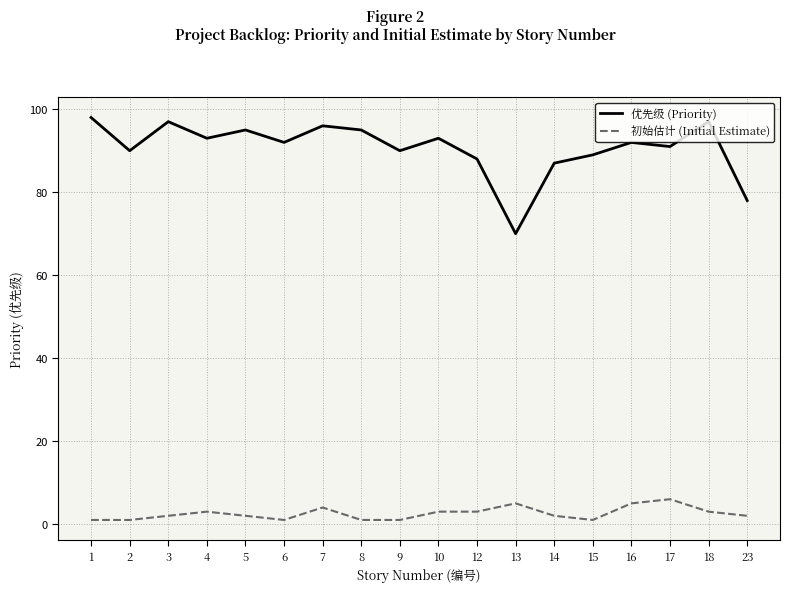

True or false: 初始估计 (Initial Estimate) and 优先级 (Priority) cross at least once.

False